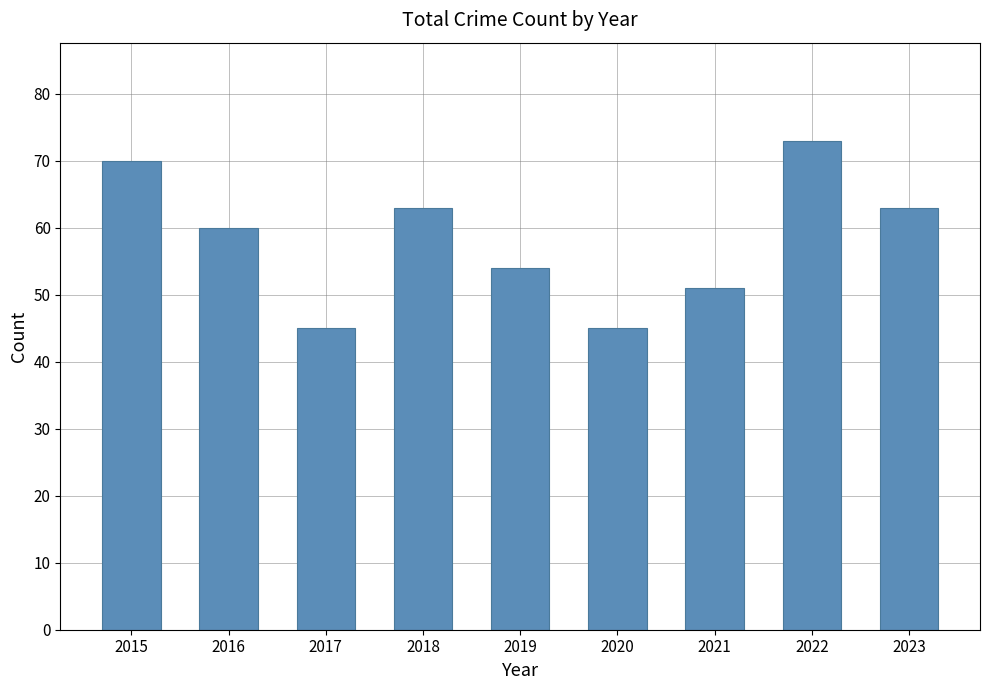

Does the chart contain any negative values?

No